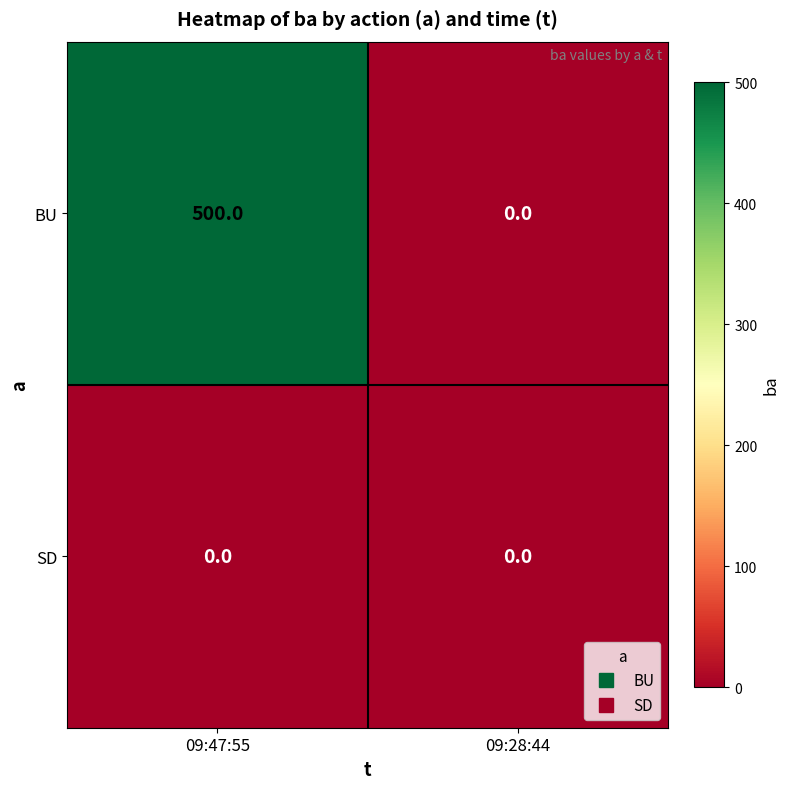

What is the average value of the BU series?

250